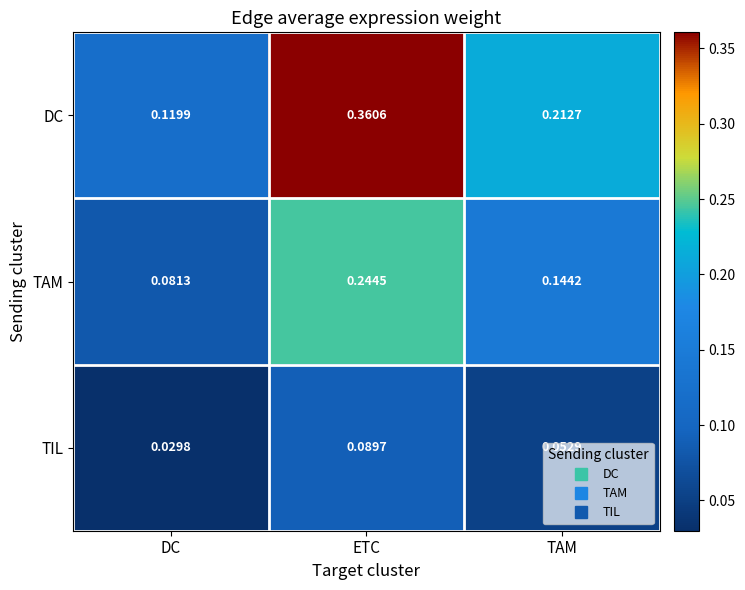

At DC, list the series in order from smallest to largest.

TIL, TAM, DC